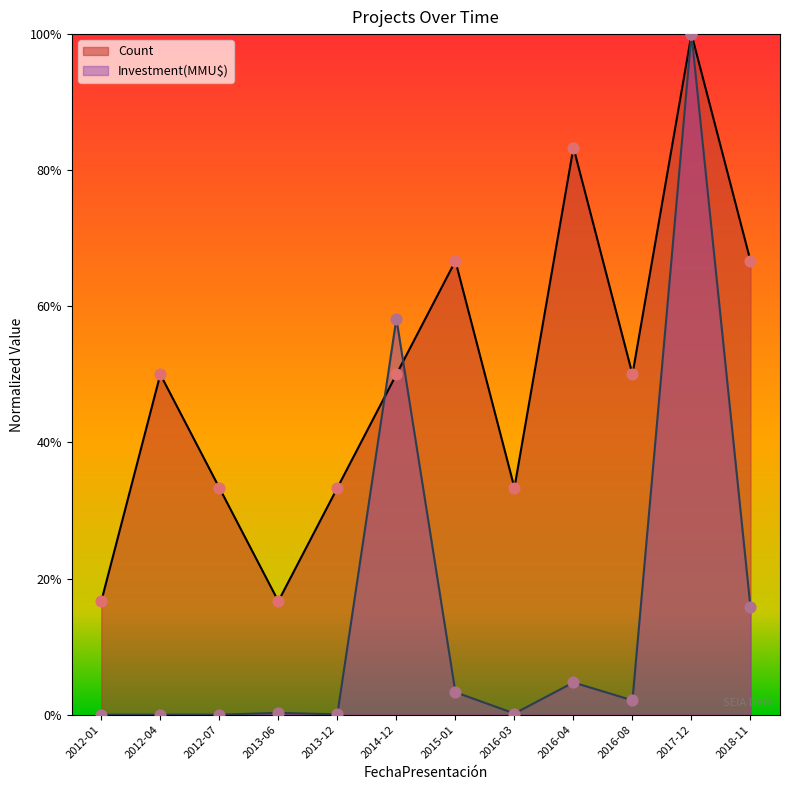

Which series has the largest total across all categories?

Count